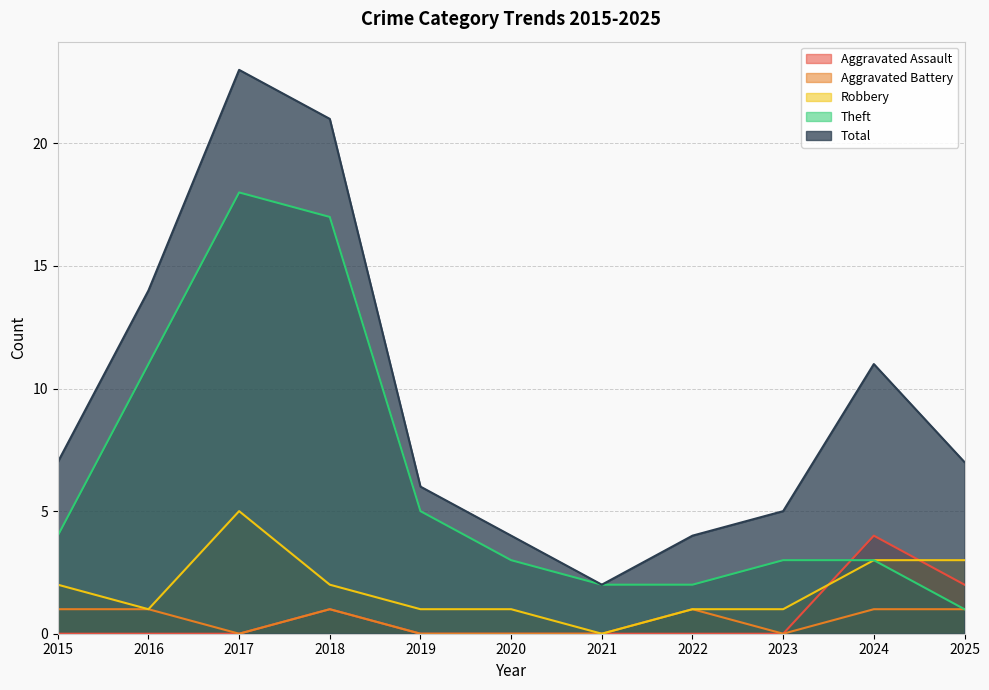

What are all the series names shown in the legend?

Aggravated Assault, Aggravated Battery, Robbery, Theft, Total